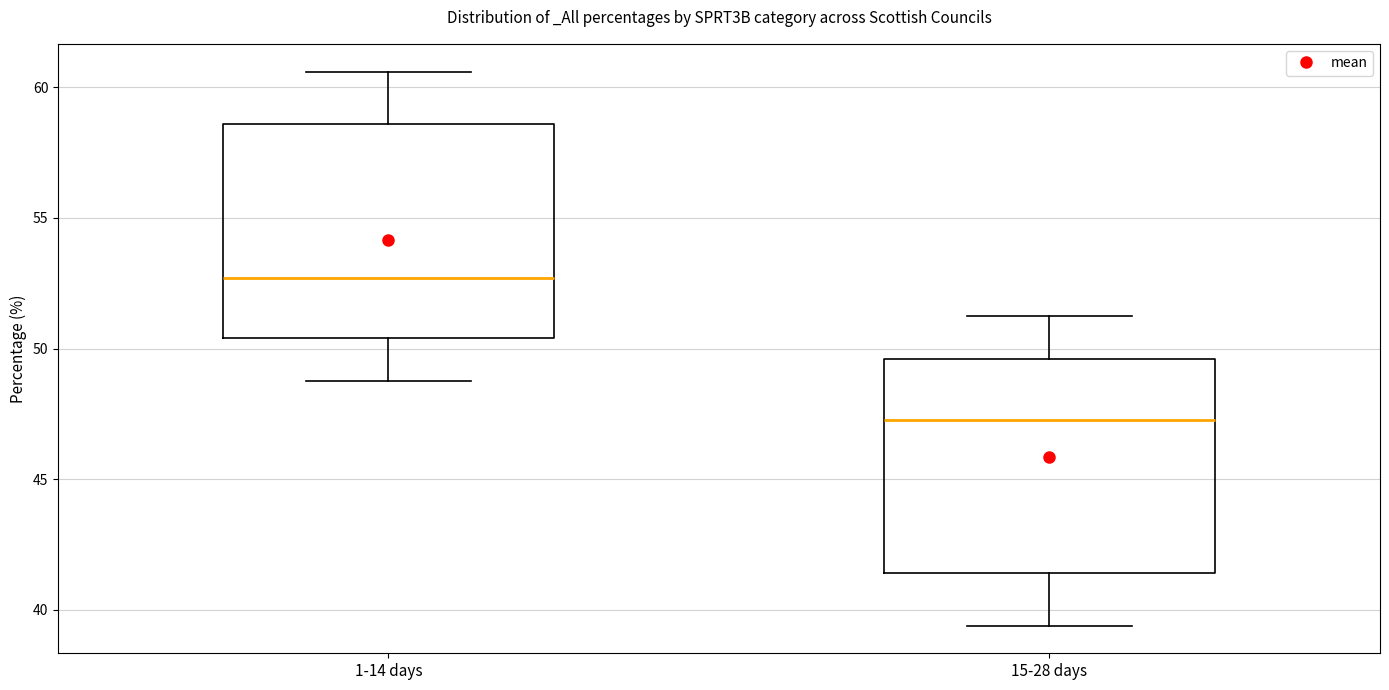

Reading left to right, transcribe this box plot: for each box, give where its median line is, the range the box spans, and where its two whiskers end, as read against the y-axis. The values are not printed on the chart, so give them approximately, as read against the axis.

1-14 days: median 52.5, box 50.5 to 58.5, whiskers 49.0 to 60.5
15-28 days: median 47.5, box 41.5 to 49.5, whiskers 39.5 to 51.0